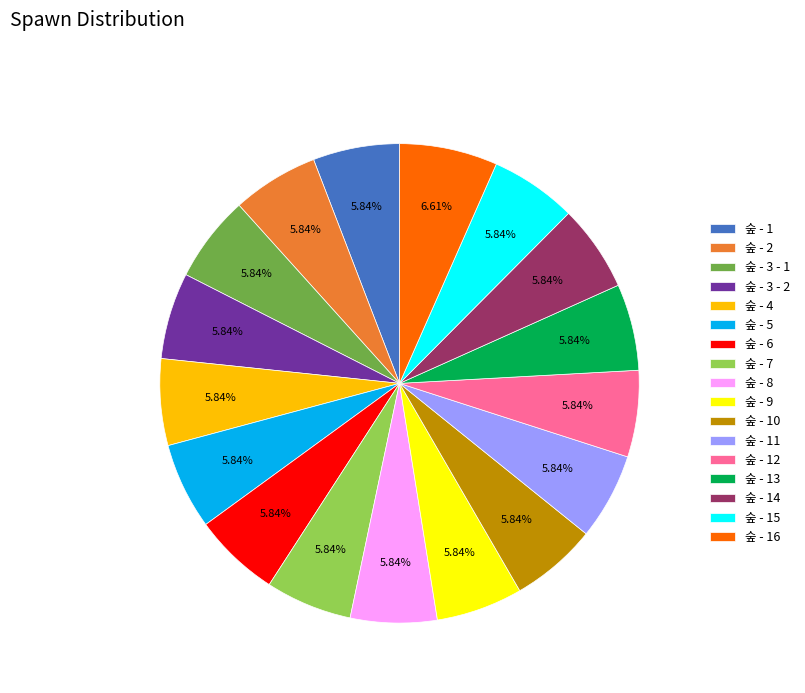

How many slices are in this pie chart?

17